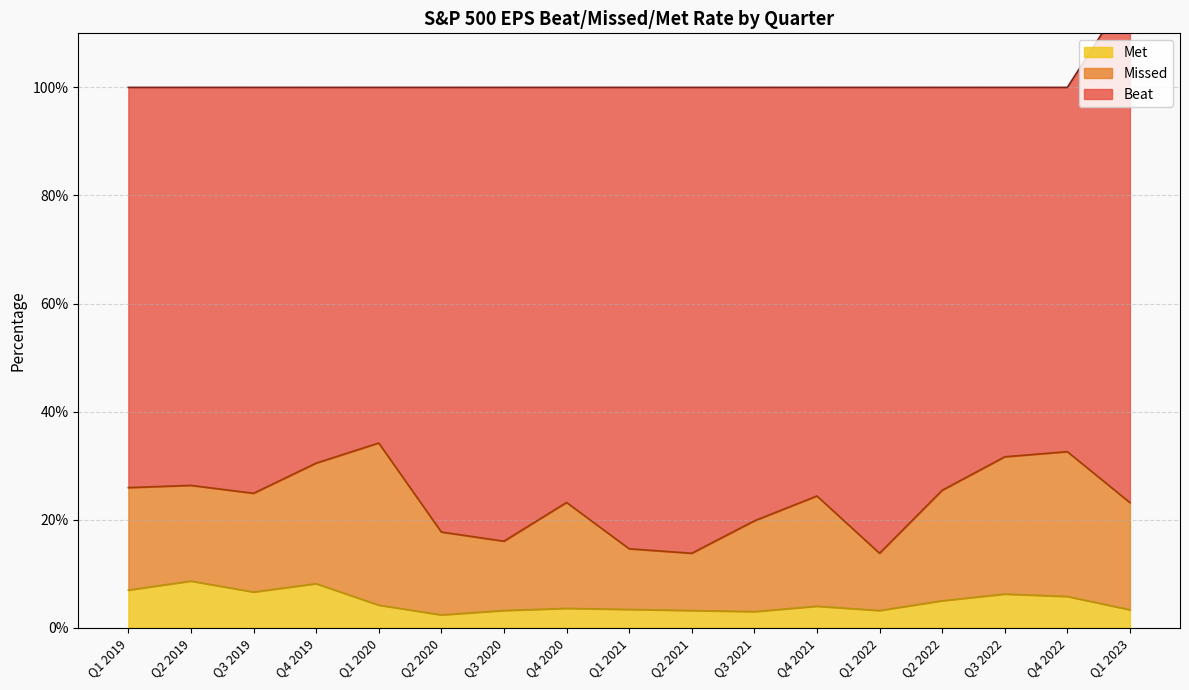

At which label does Missed reach its peak?

Q1 2020